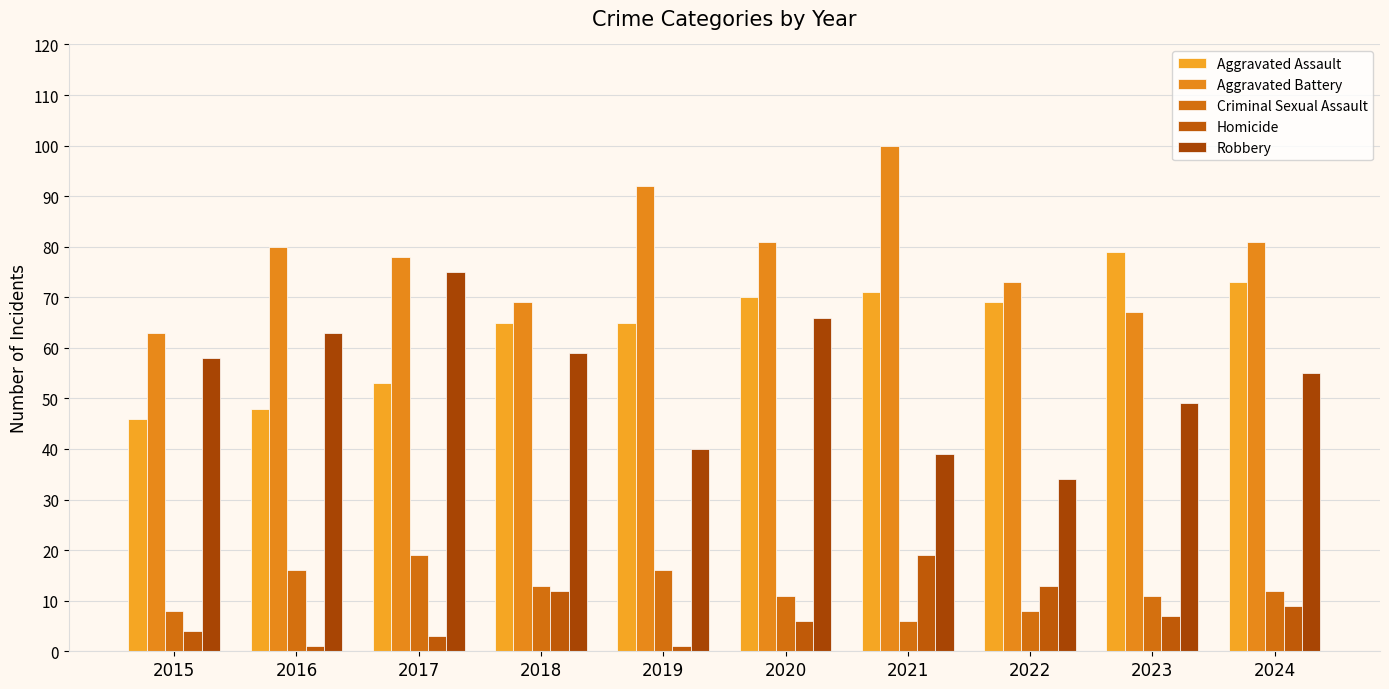

What is the sum of all Homicide values?

75